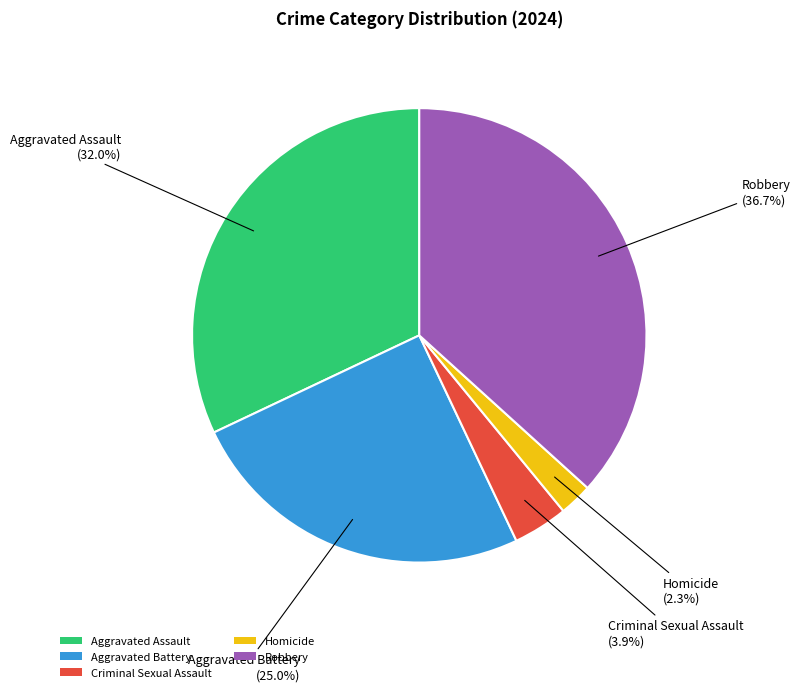

To the nearest percent, what portion does Homicide represent?

2%